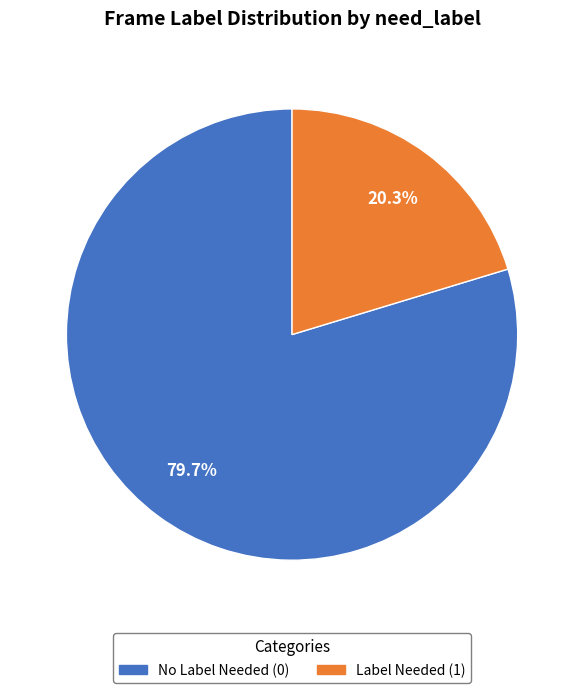

What percentage do Label Needed (1) and No Label Needed (0) together represent?

100.0%